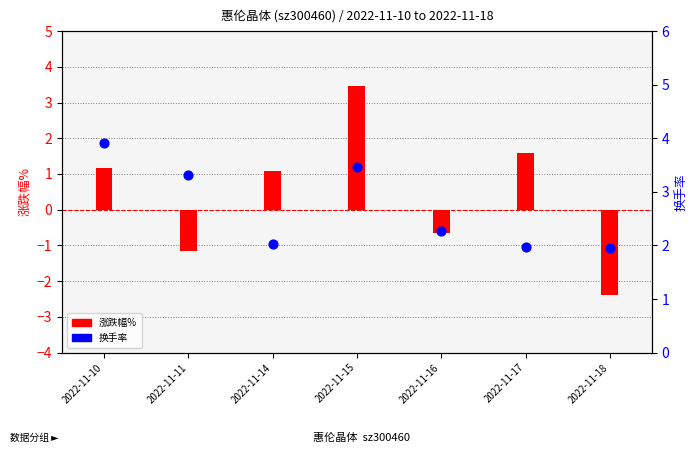

At which category is the sum across all series the highest?

2022-11-15